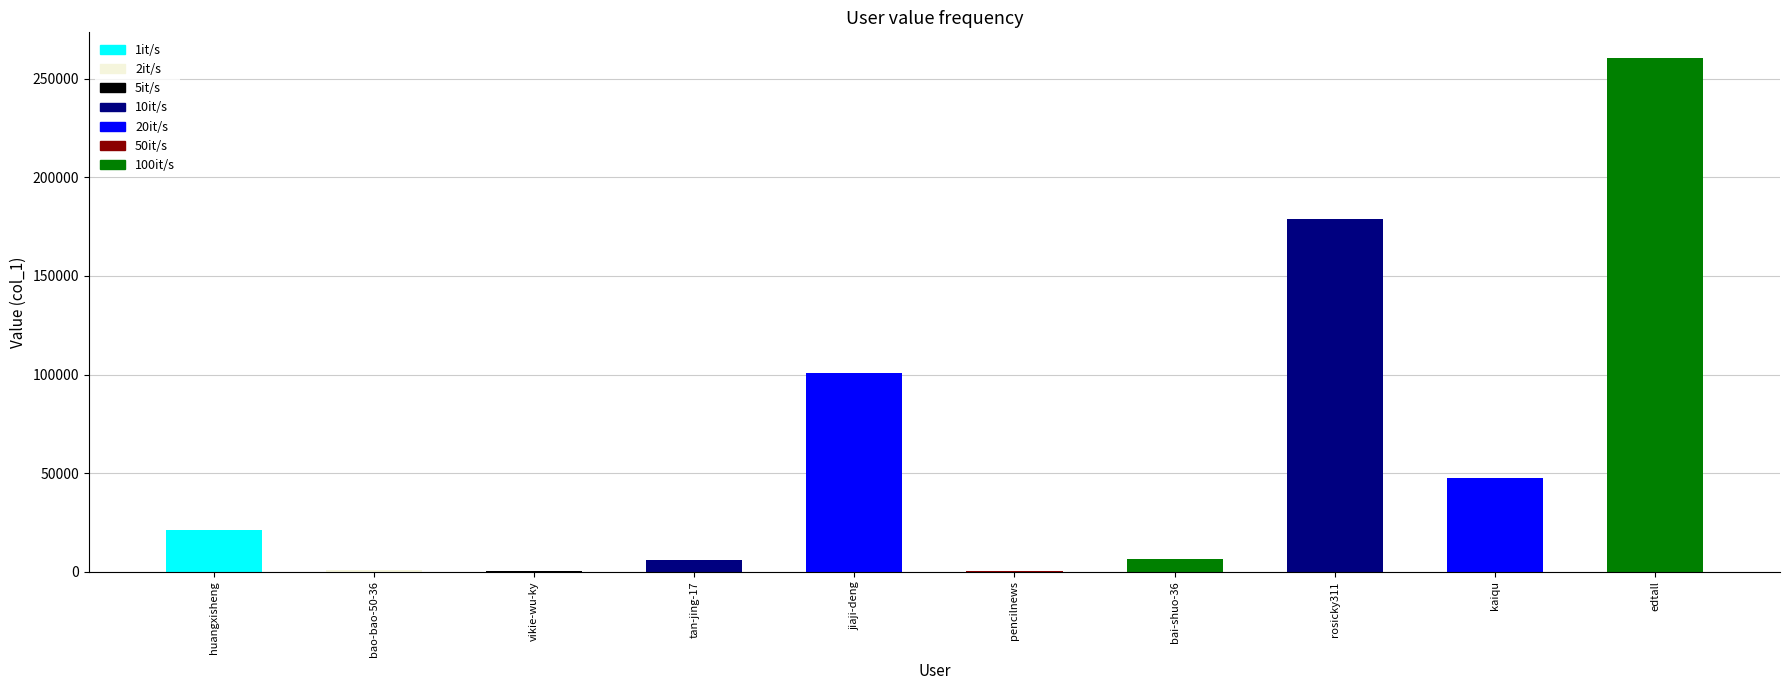

Reading right to left, what are all the values shown in this chart?

edtall=260523	kaiqu=47317	rosicky311=178655	bai-shuo-36=6320	pencilnews=580	jiaji-deng=100813	tan-jing-17=6131	vikie-wu-ky=234	bao-bao-50-36=760	huangxisheng=21279